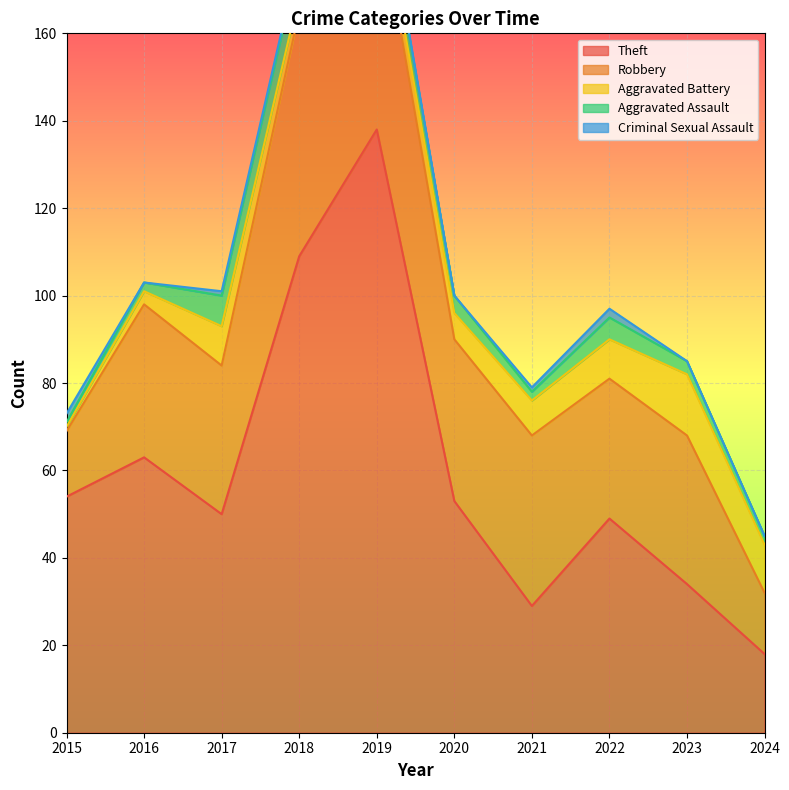

Which series has the largest total across all categories?

Theft